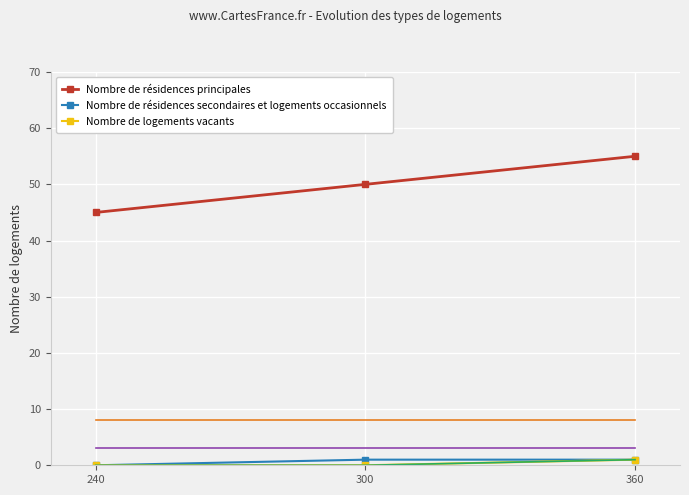

Count the number of data series in this chart.

6